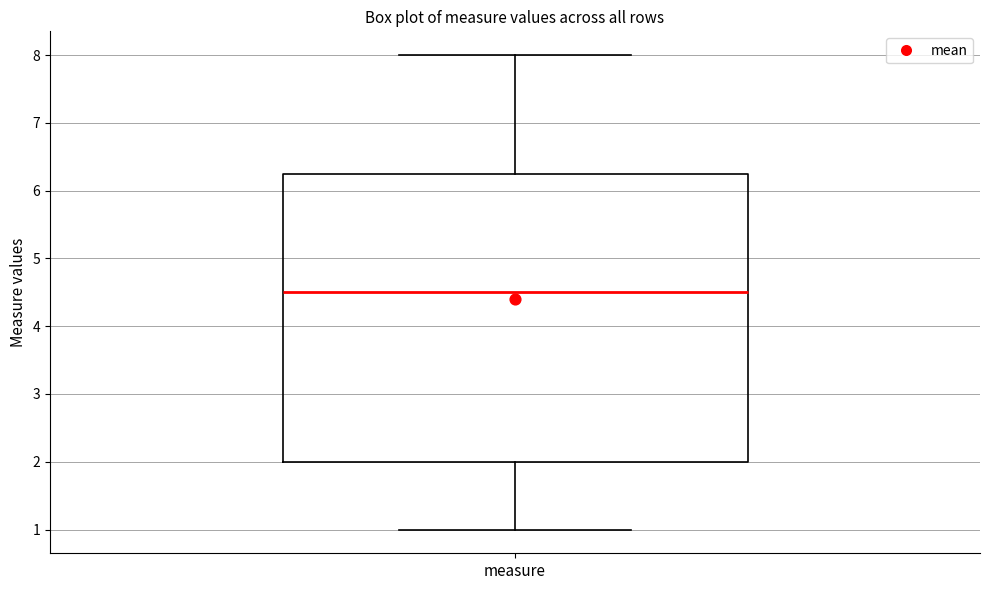

Where is the upper edge of the box for measure on the y-axis? The values are not printed on the chart, so give them approximately, as read against the axis.

6.3